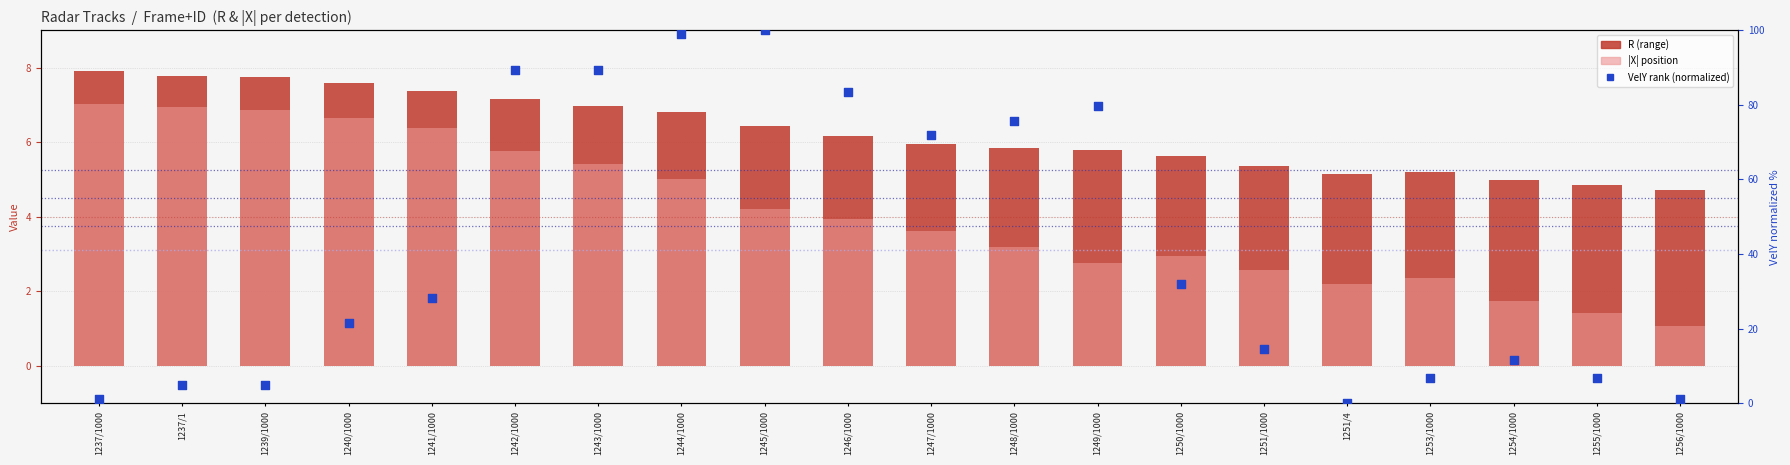

Which series has the largest Y range (max minus min)?

VelY rank (normalized)